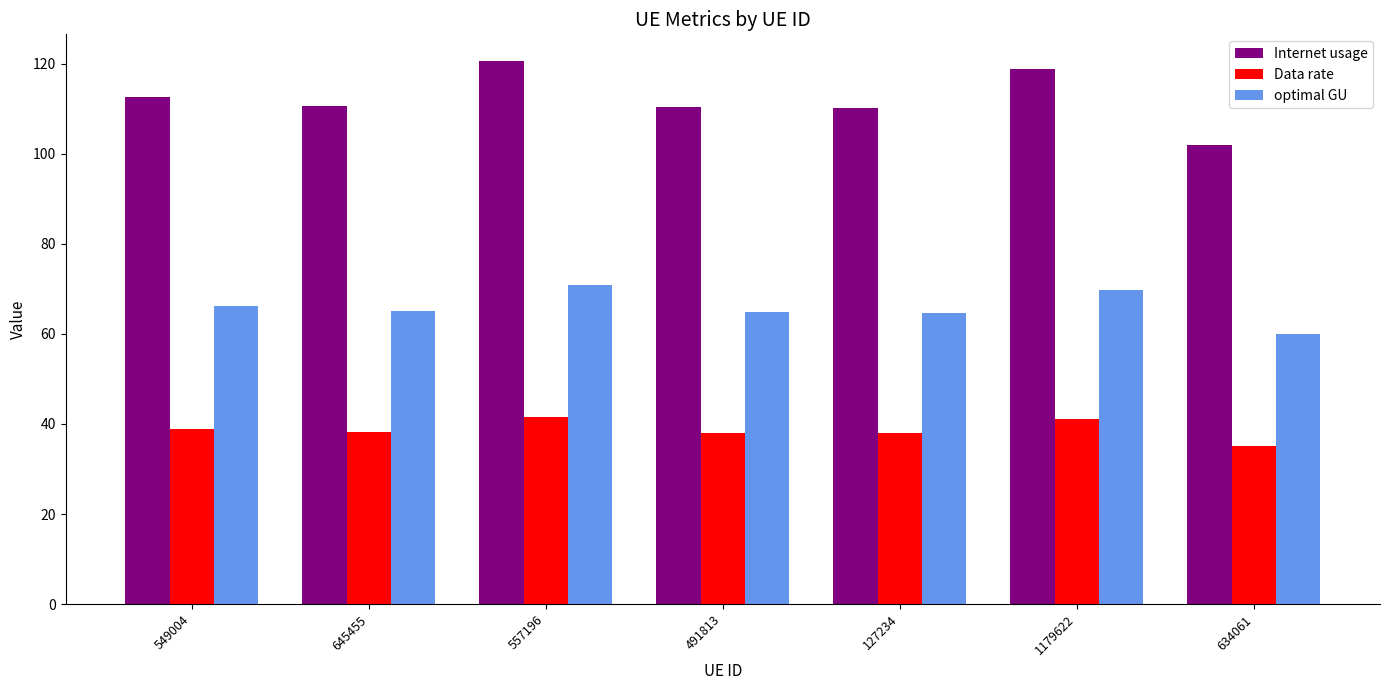

Between 127234 and 634061, which series saw the biggest shift?

Internet usage